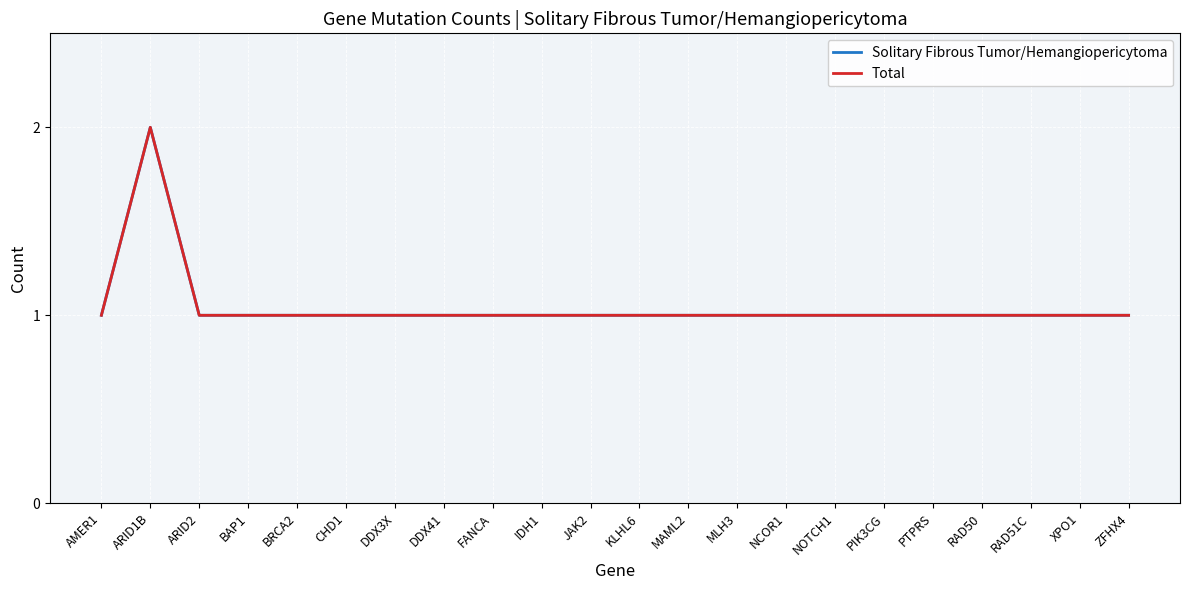

The Total series shows 1 at RAD51C. True or false?

True